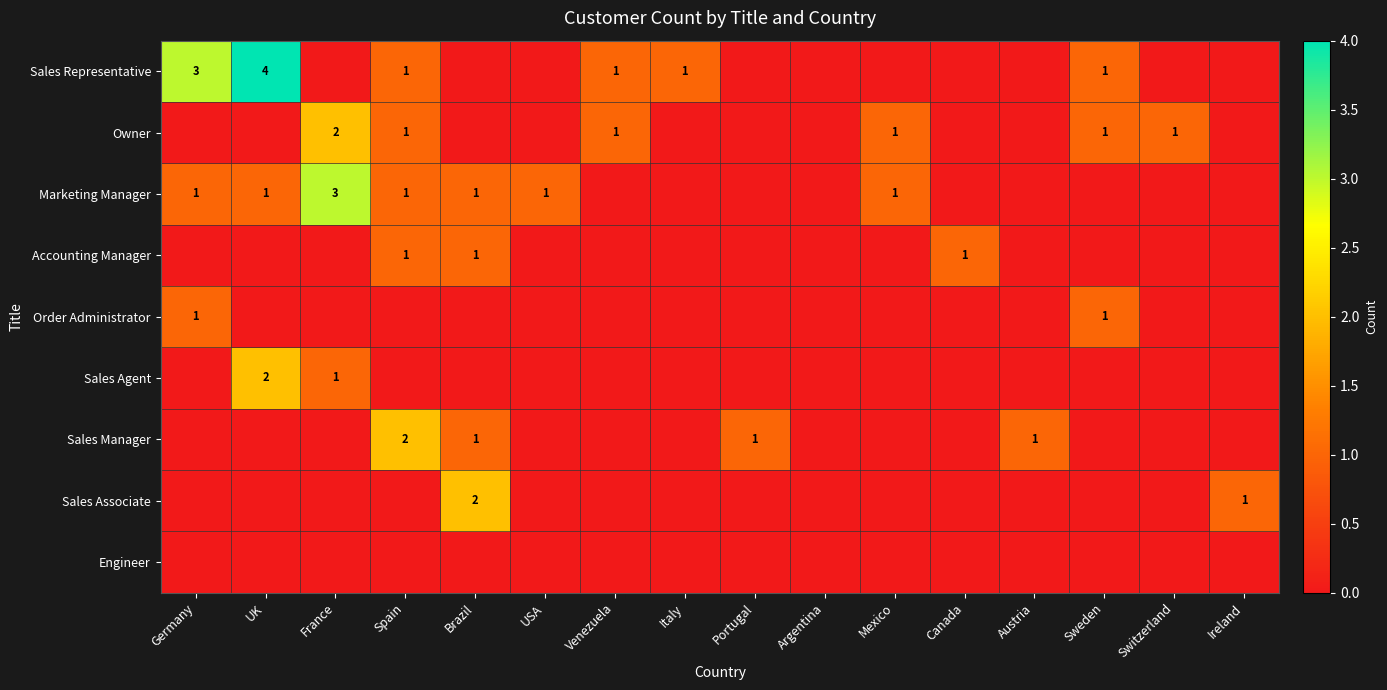

At which category is the sum across all series the highest?

UK